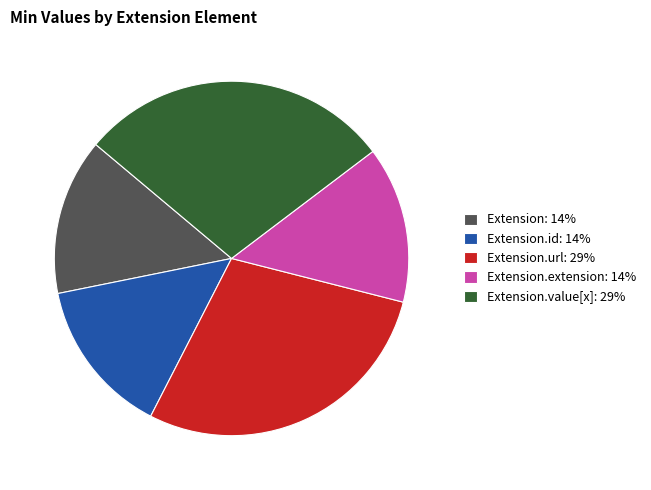

Which has a higher value, Extension: 14% or Extension.url: 29%?

Extension.url: 29%